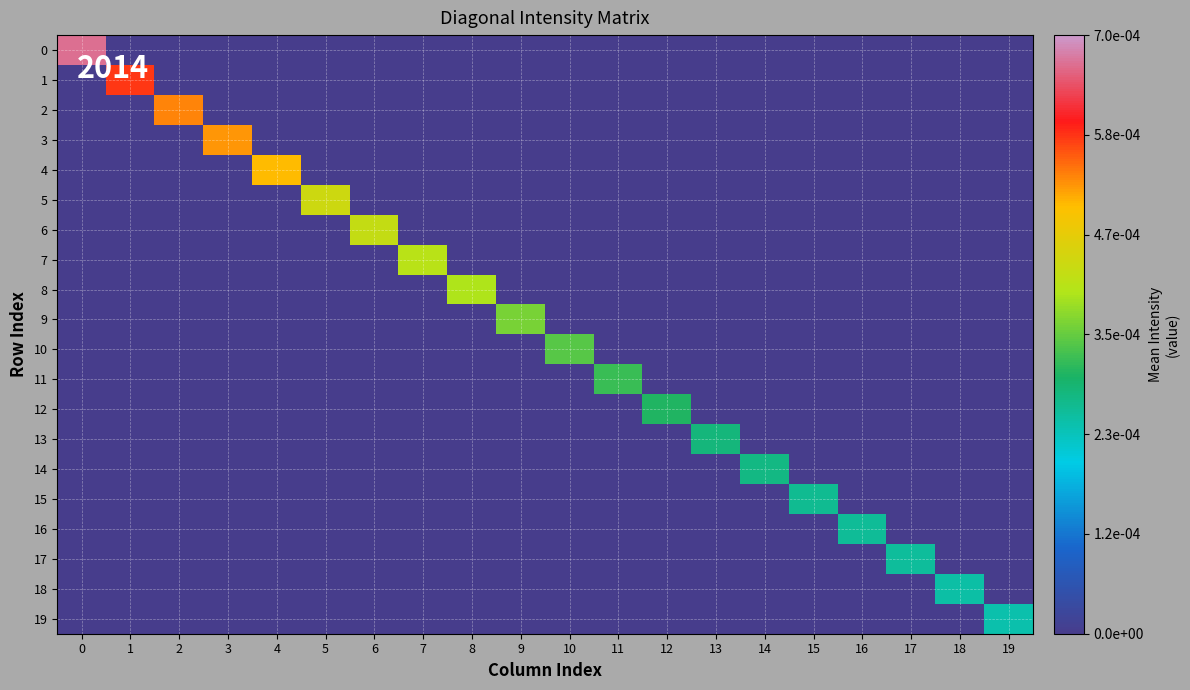

Rank the series at 3 from lowest to highest value.

row_0, row_1, row_2, row_4, row_5, row_6, row_7, row_8, row_9, row_10, row_11, row_12, row_13, row_14, row_15, row_16, row_17, row_18, row_19, row_3